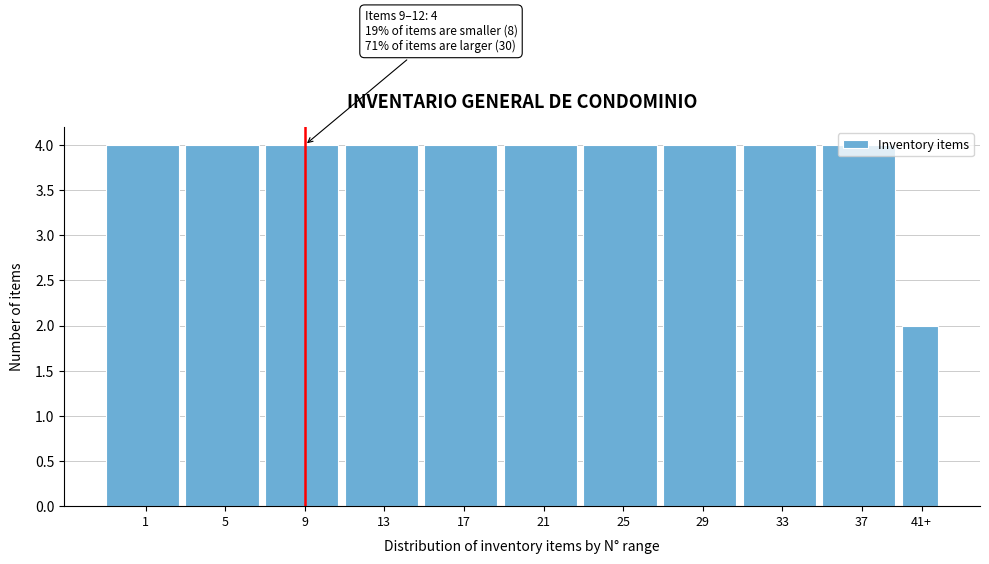

The value at 33 is 4. True or false?

True